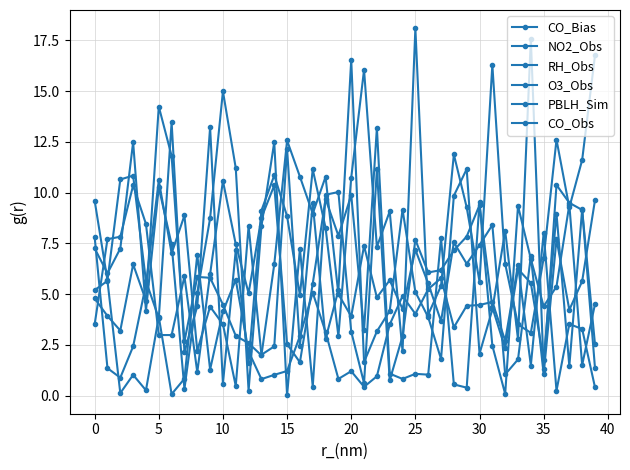

Where does the RH_Obs series first go above 5?

10